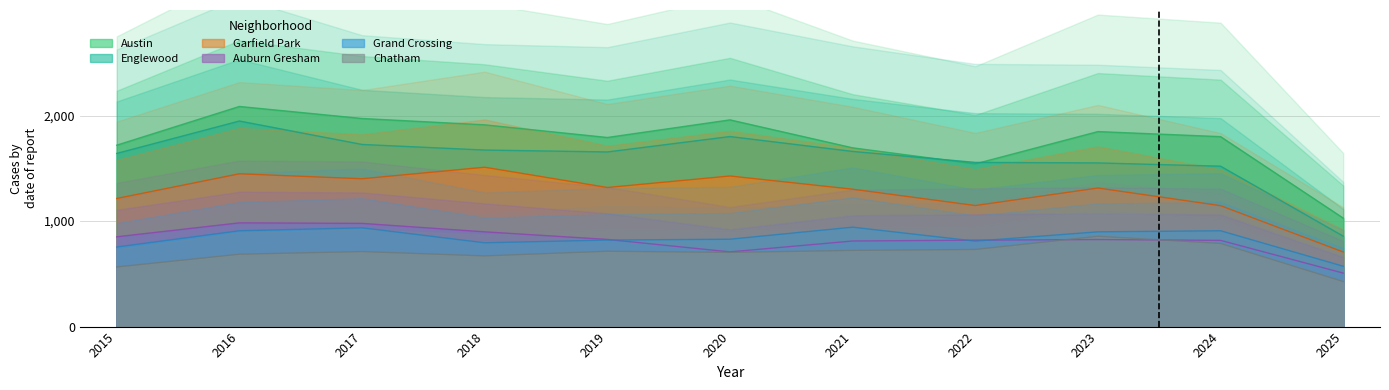

Where does the Auburn Gresham series first go above 825?

2015